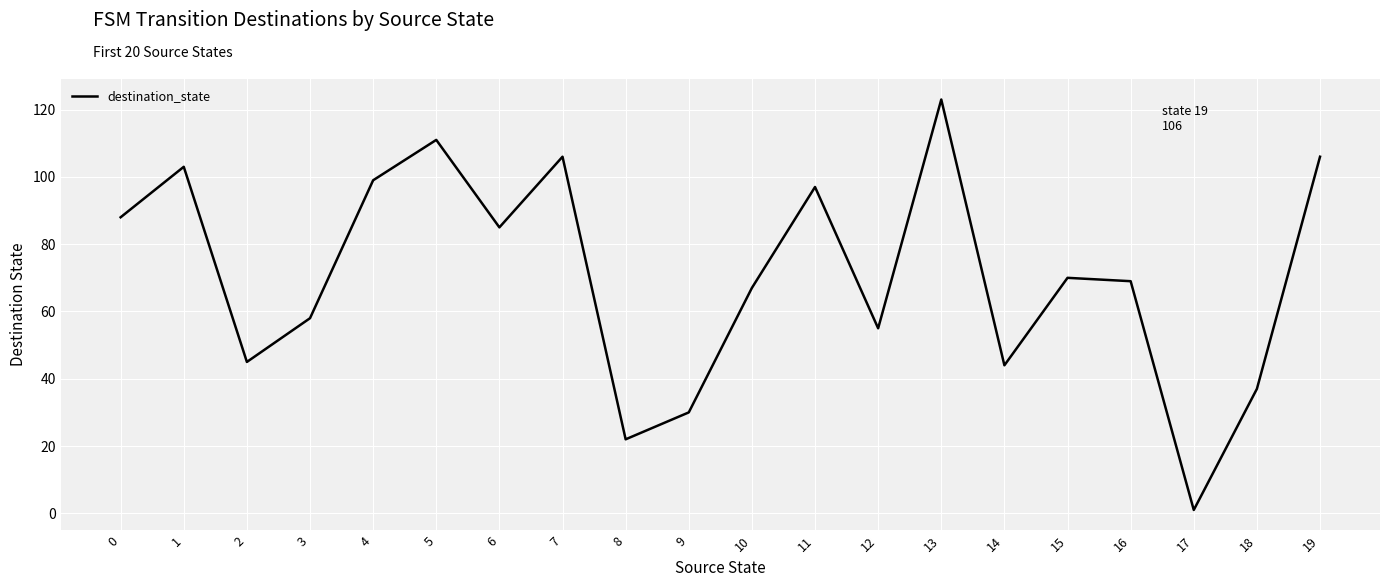

Which category has the highest value across all series?

13